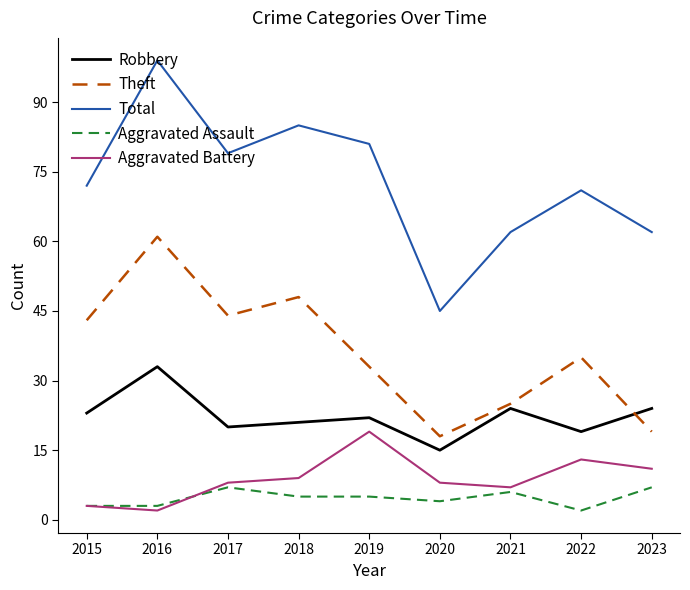

True or false: Theft and Total intersect in this chart.

False